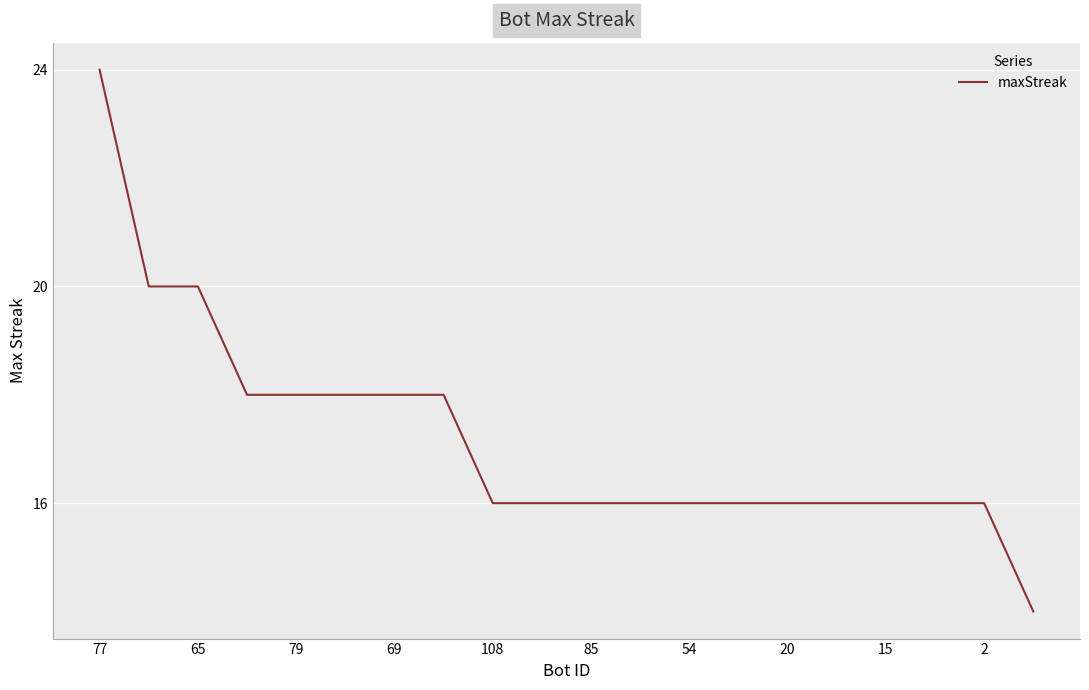

How many categories are shown in the chart?

20